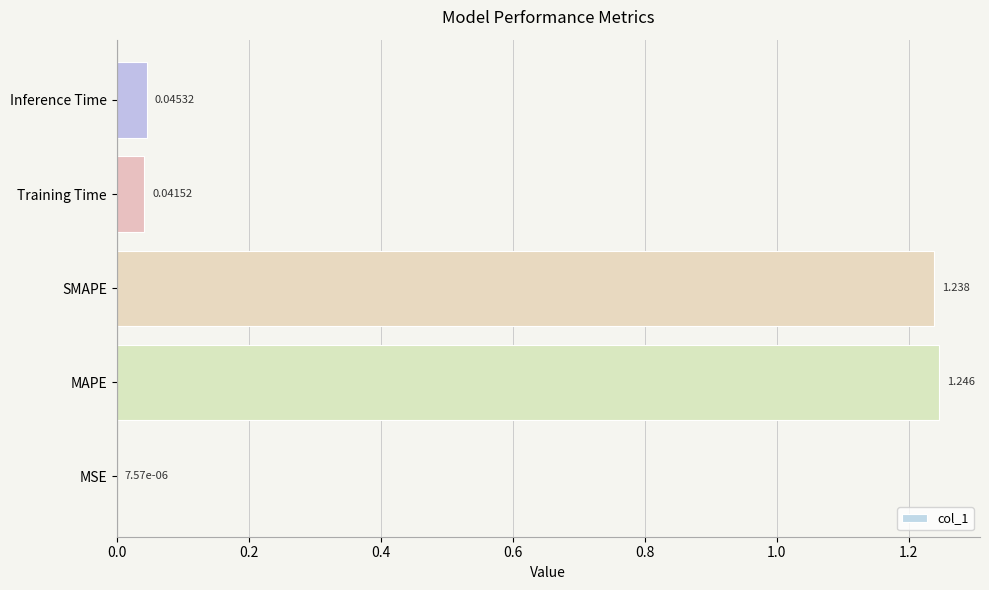

Which label corresponds to the largest value in the chart?

MAPE